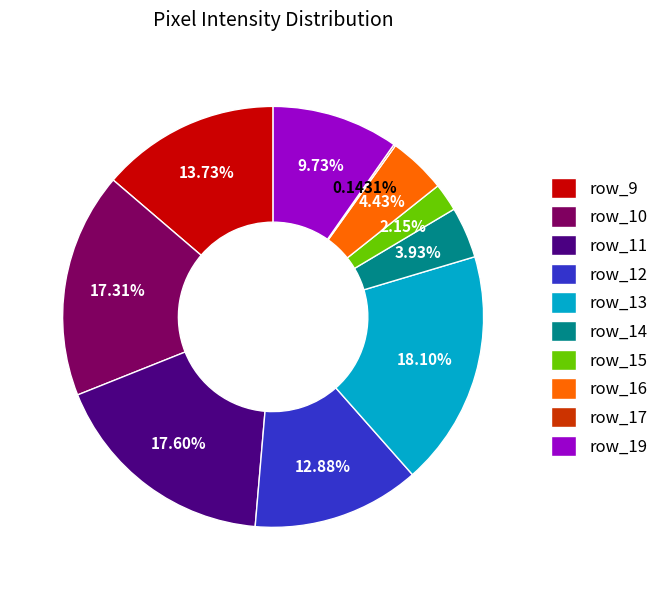

Does any single category account for the majority?

No